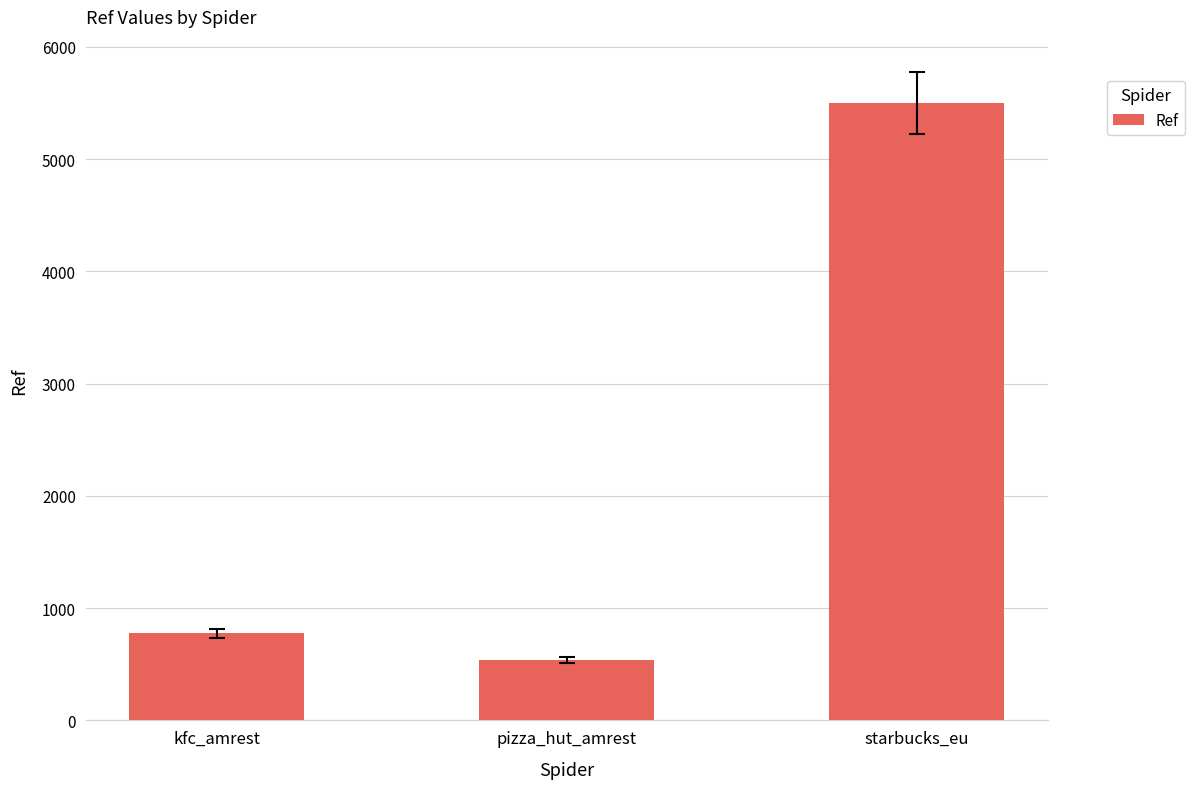

Reading right to left, list all the values displayed in this chart.

starbucks_eu=5500	pizza_hut_amrest=541	kfc_amrest=777